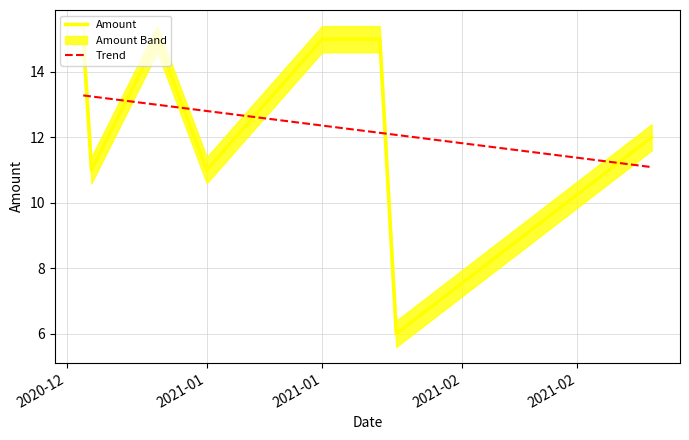

Which category has the highest value in the Trend series?

2020-12